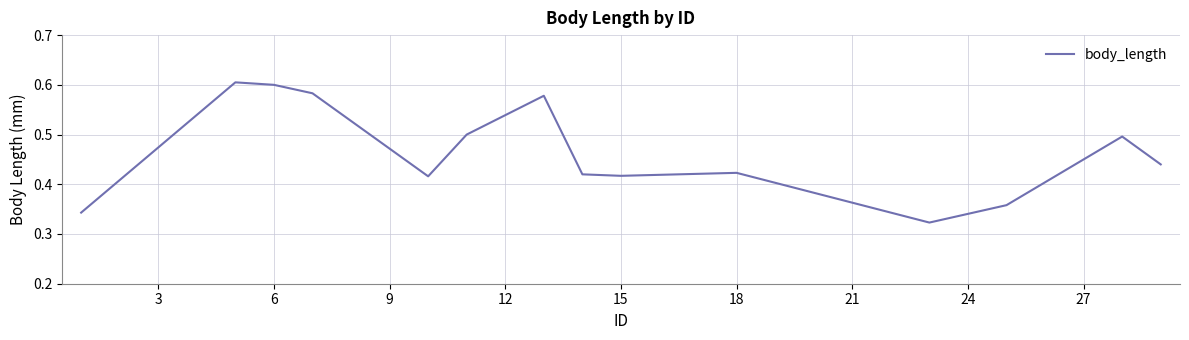

How many distinct data groups are displayed?

1